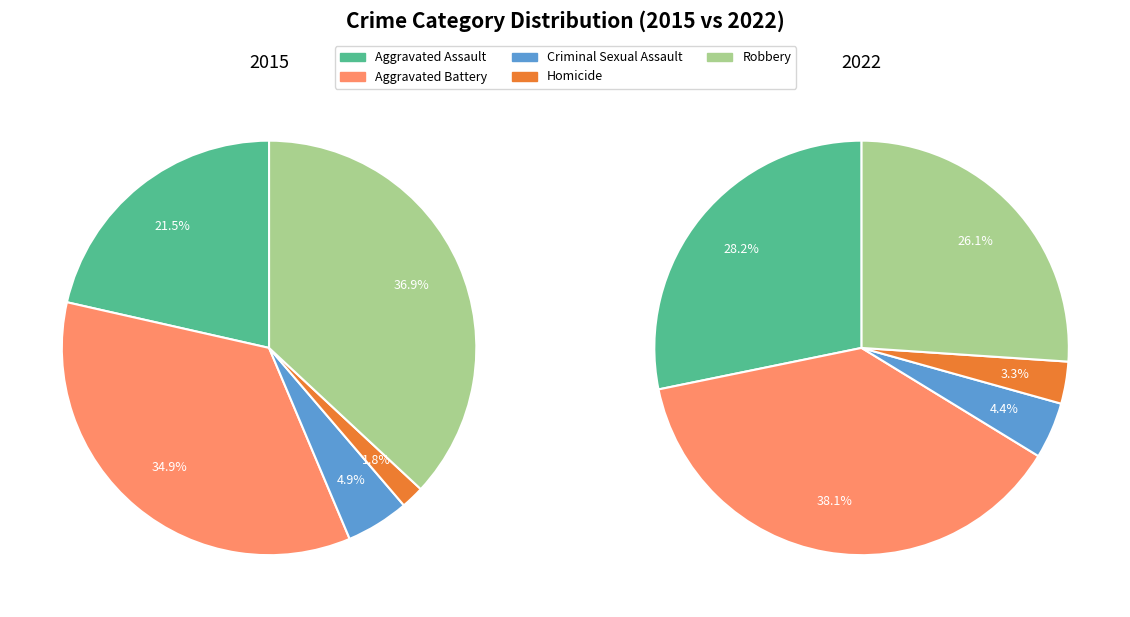

Is it true that Homicide is 1% of the pie?

False